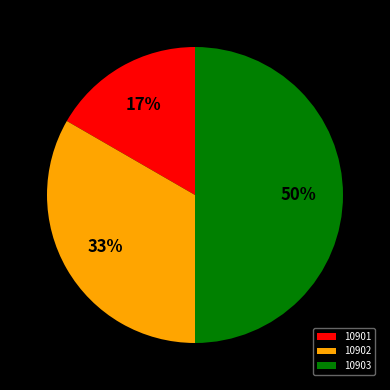

Count the number of slices in the pie.

3